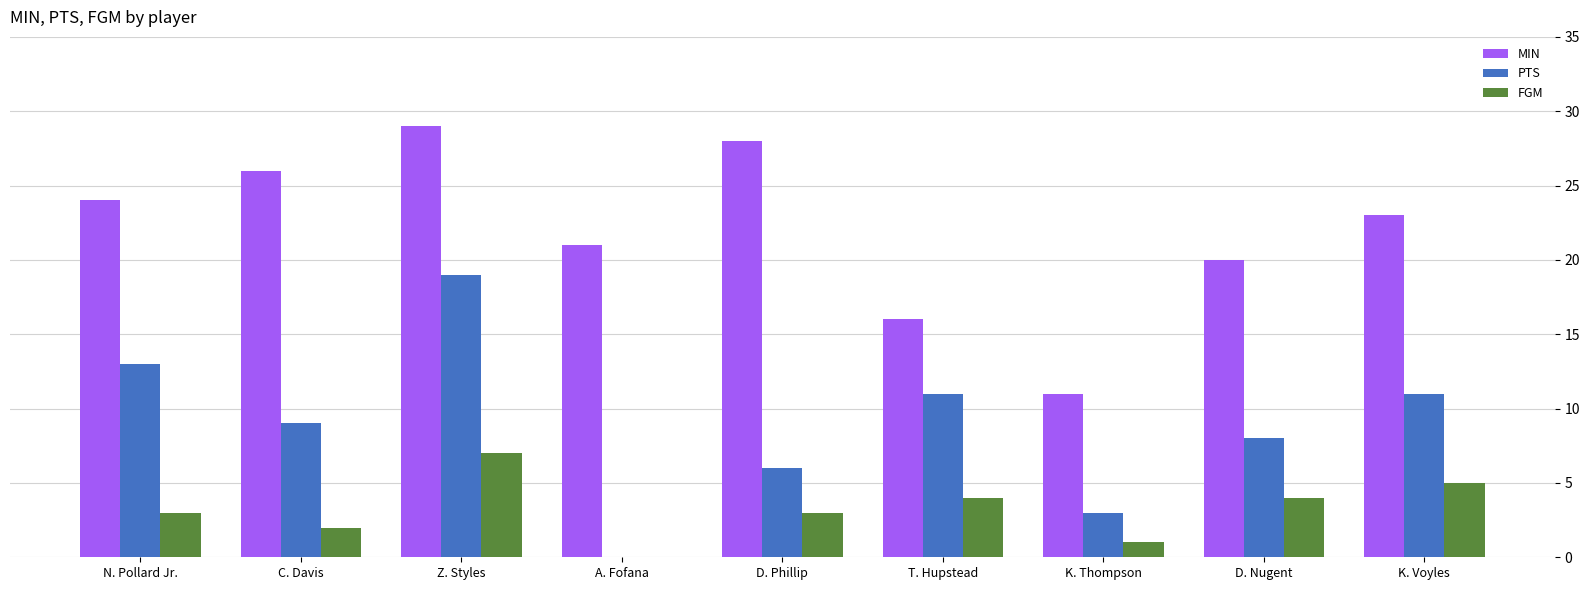

How many values in FGM are above zero?

8